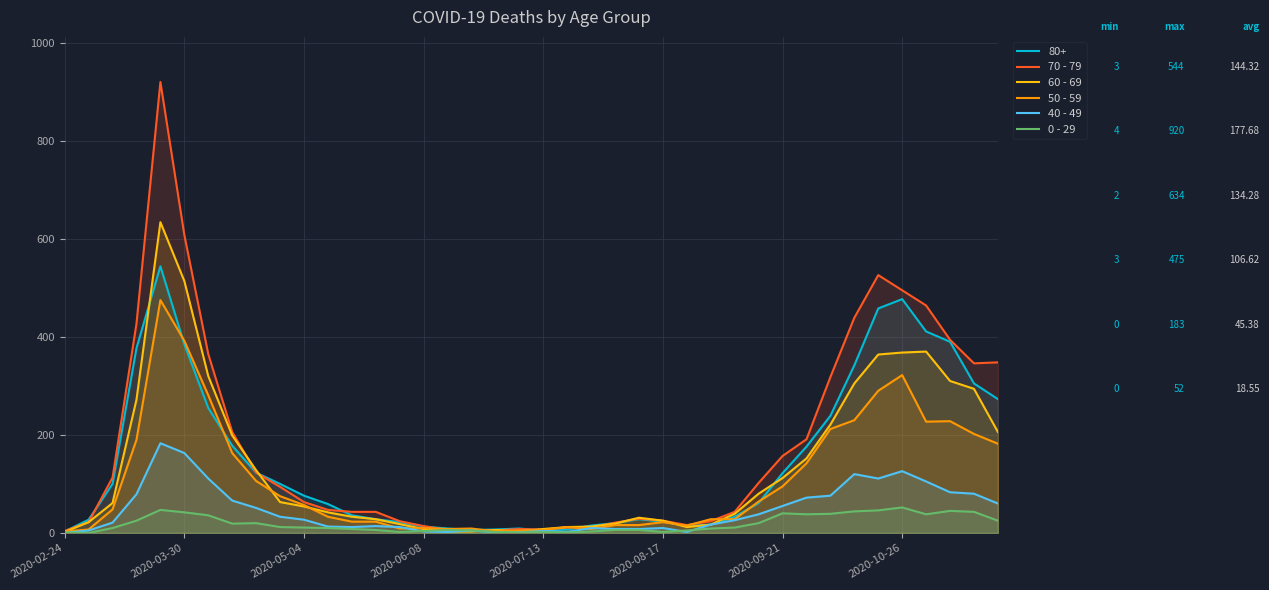

Which series has the widest spread of values?

70 - 79